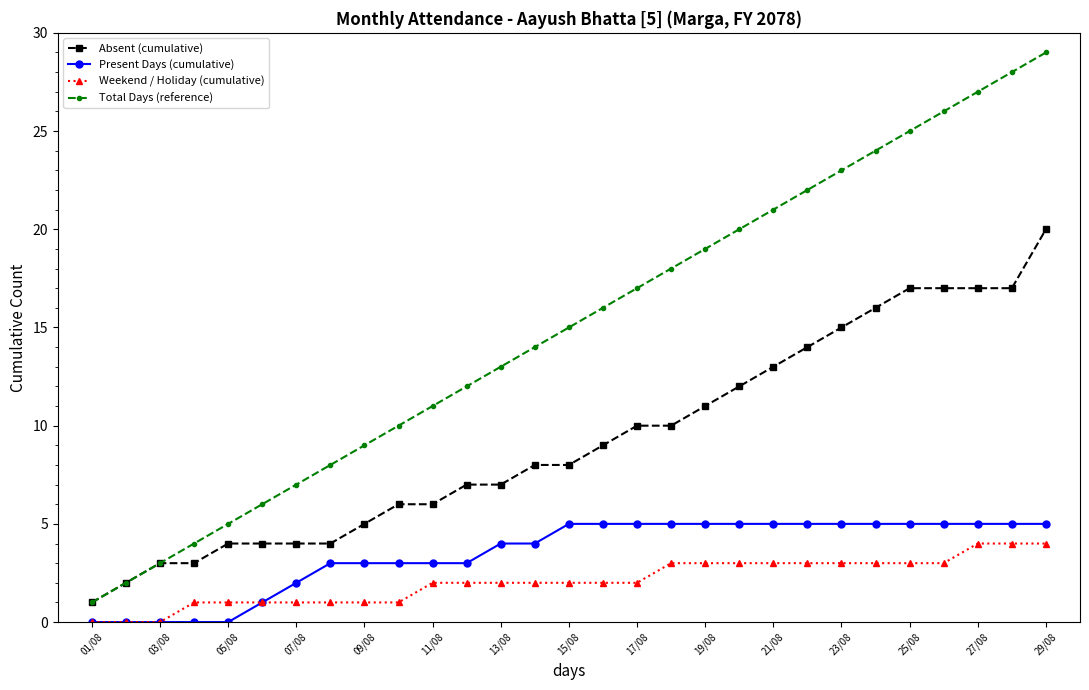

What is the sum of all Absent (cumulative) values?

270